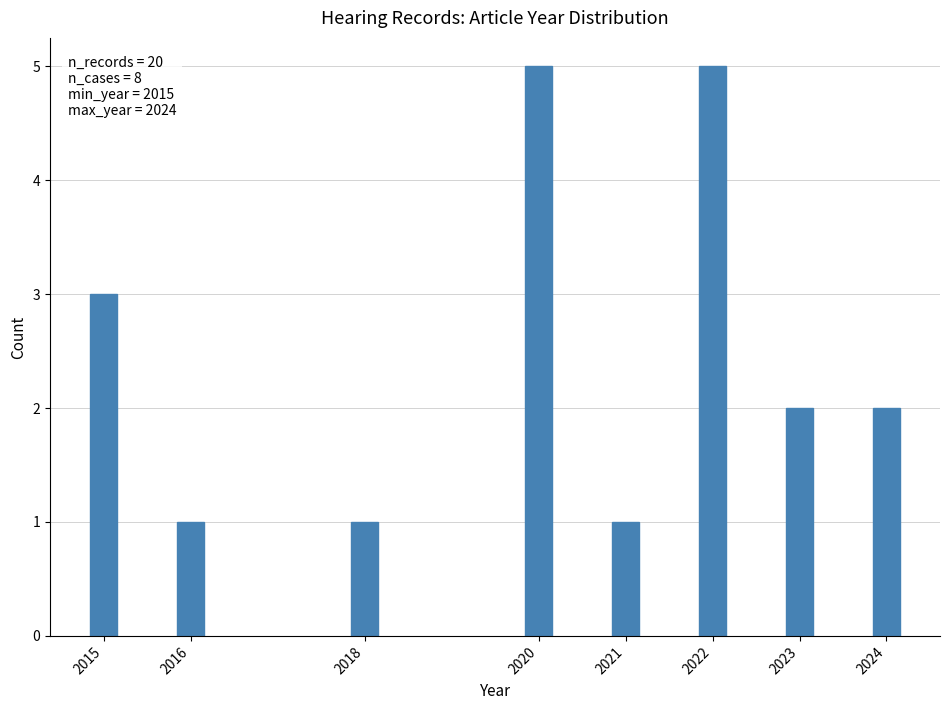

Reading left to right, transcribe all the data shown in this chart.

2015=3	2016=1	2018=1	2020=5	2021=1	2022=5	2023=2	2024=2